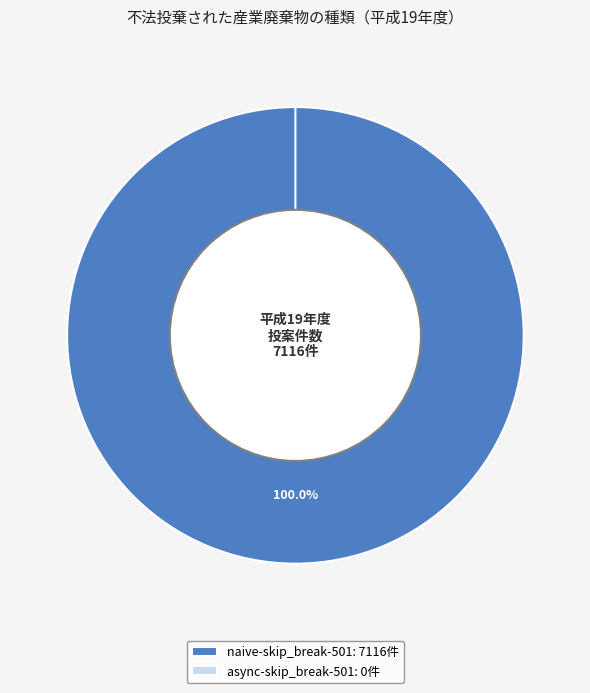

What is the change in value from naive-skip_break-501 to async-skip_break-501?

-7116